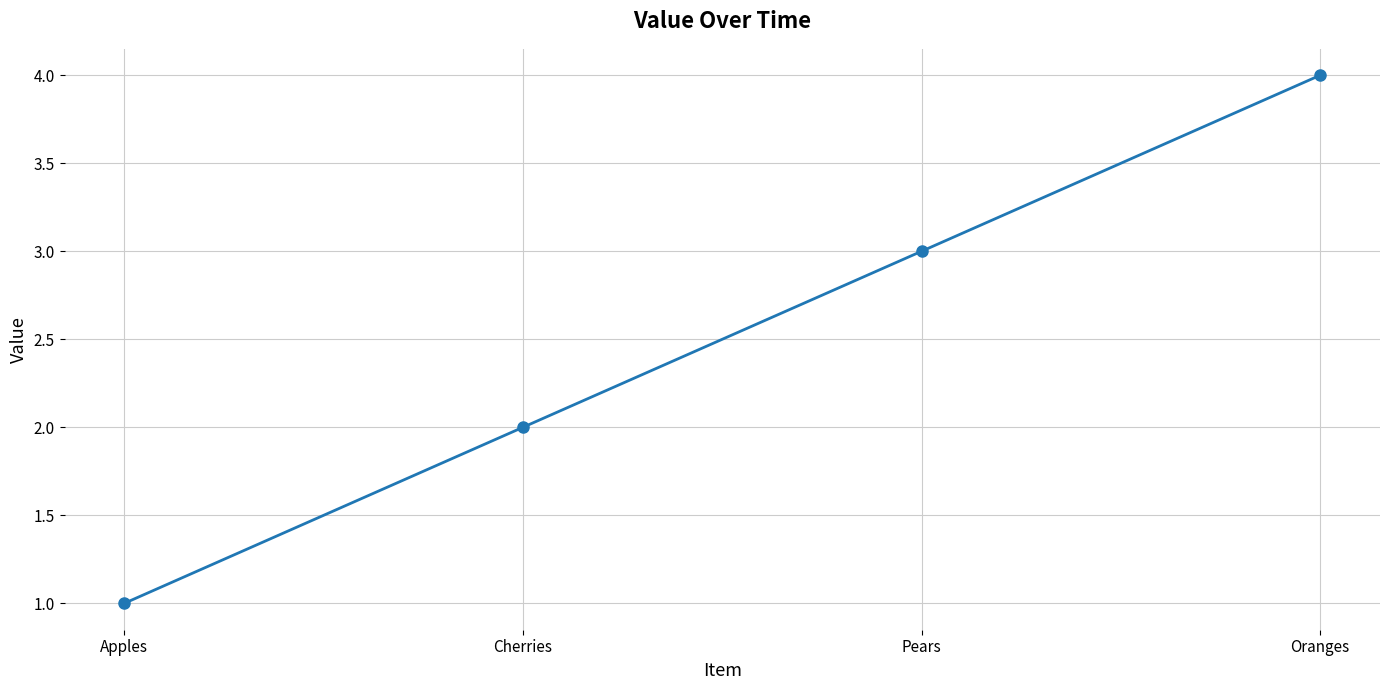

Approximately how many times larger is the value at Pears compared to Cherries?

1.5